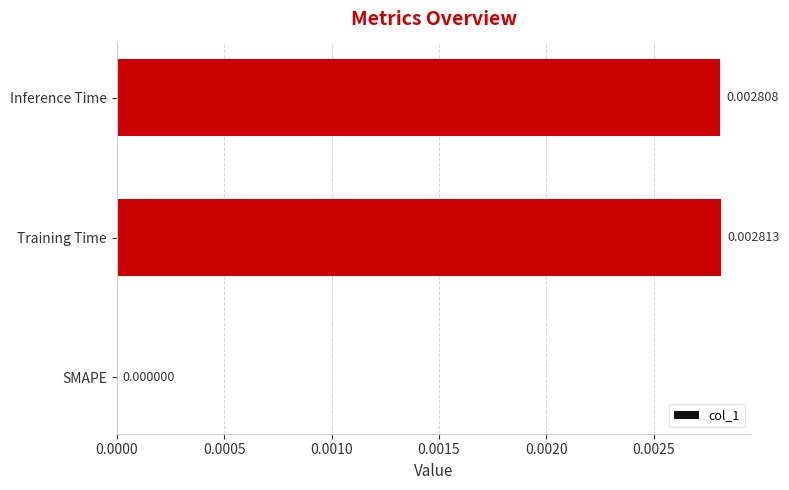

How many values are above zero?

2